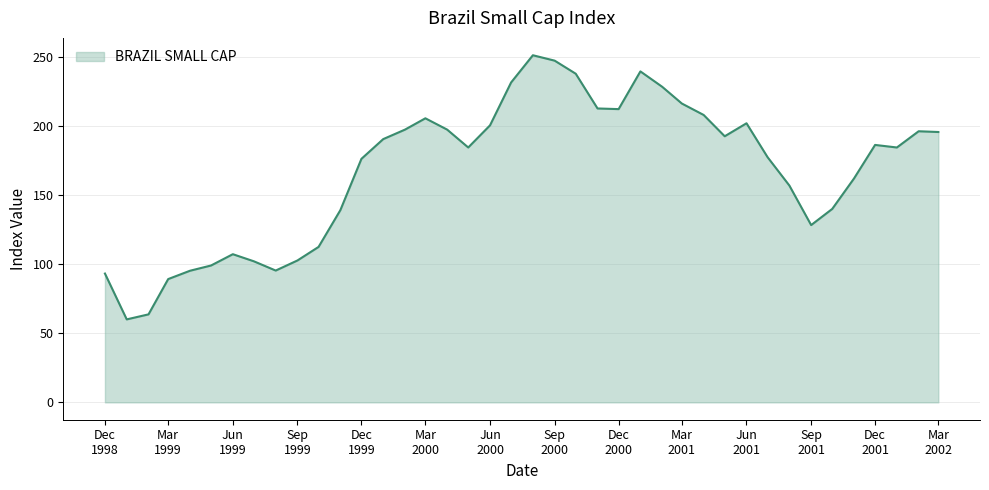

What is the difference between the maximum and minimum values?

191.3